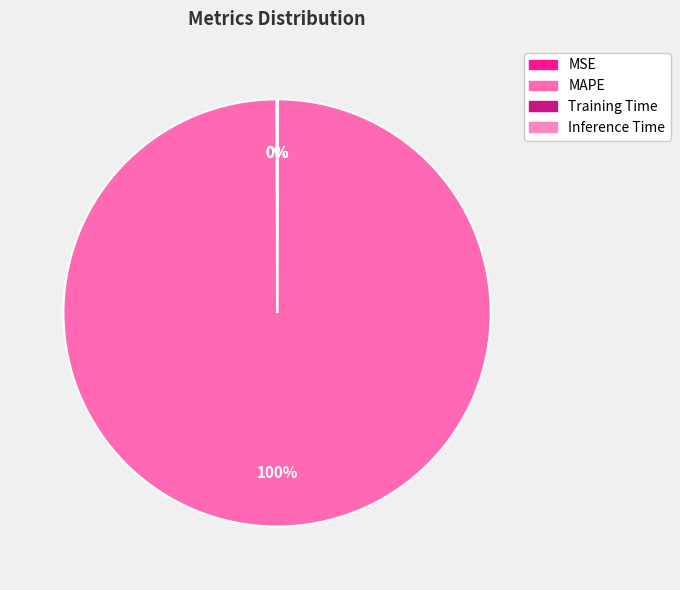

Does any single category account for the majority?

Yes